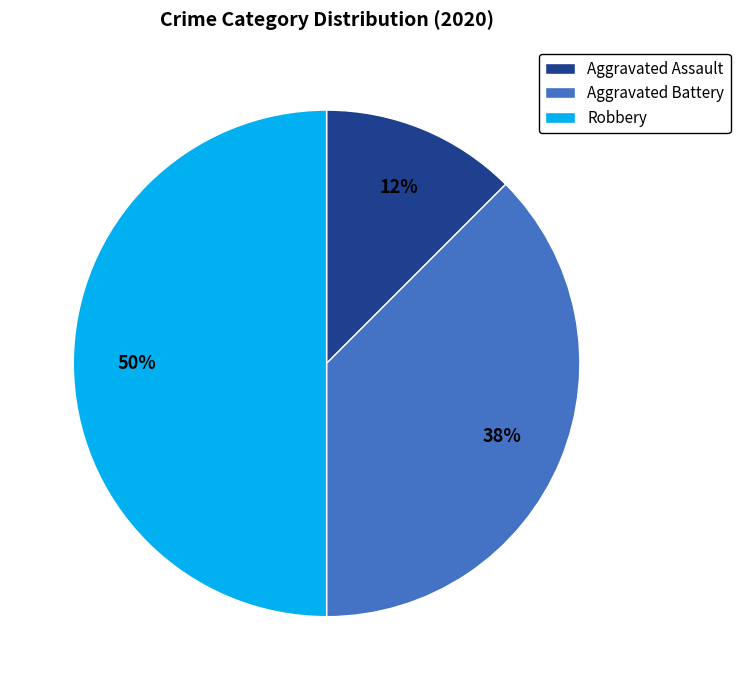

Which slice is the smallest?

Aggravated Assault